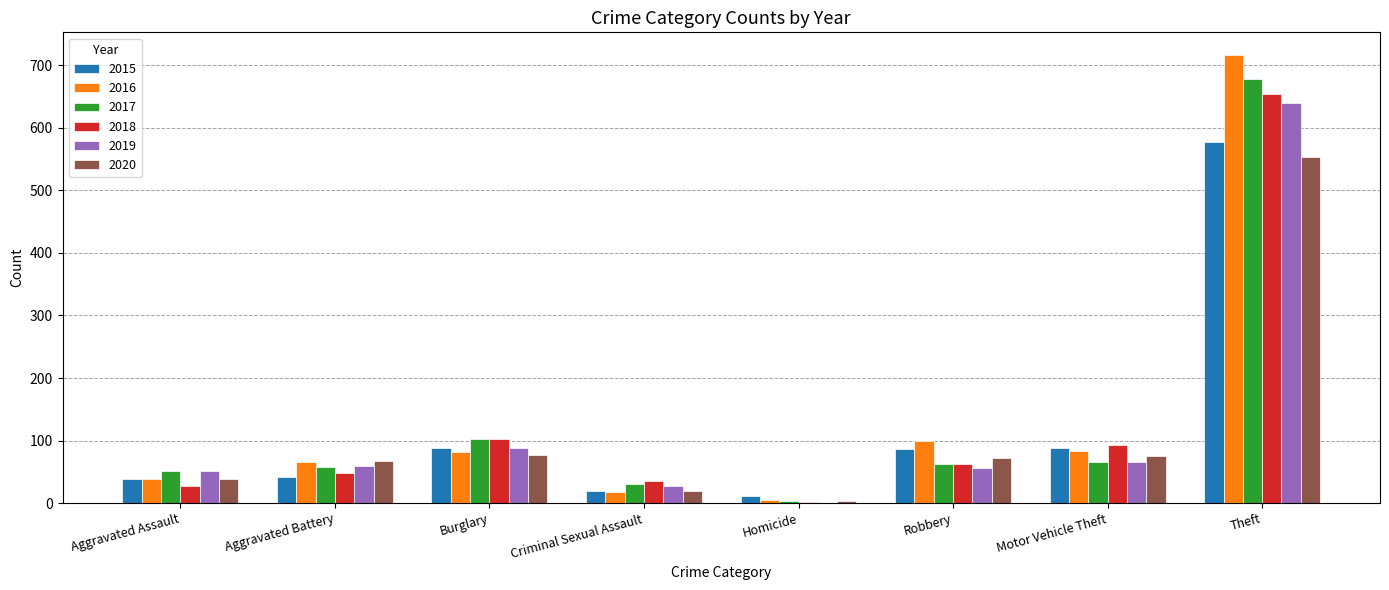

Is the value of 2020 at Homicide greater than the value of 2018 at Criminal Sexual Assault?

No